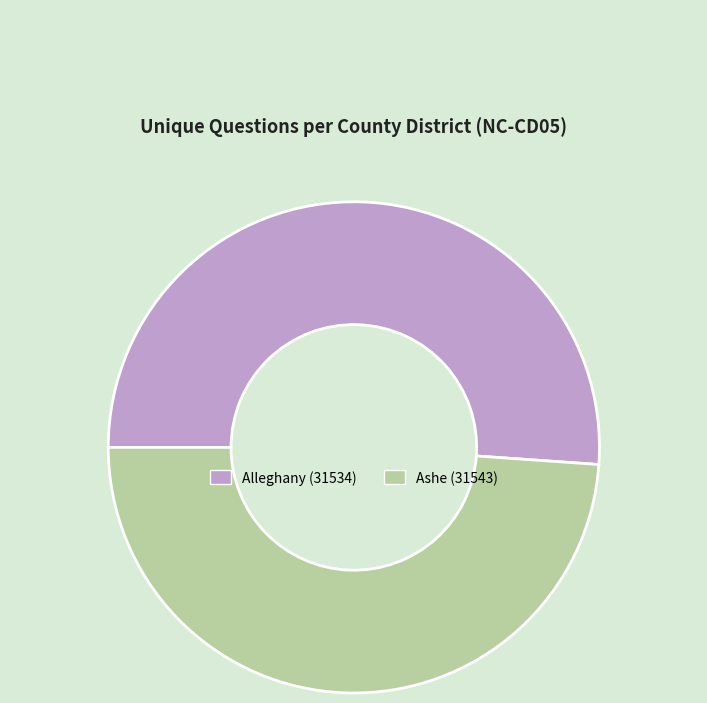

How many slices are in this pie chart?

2